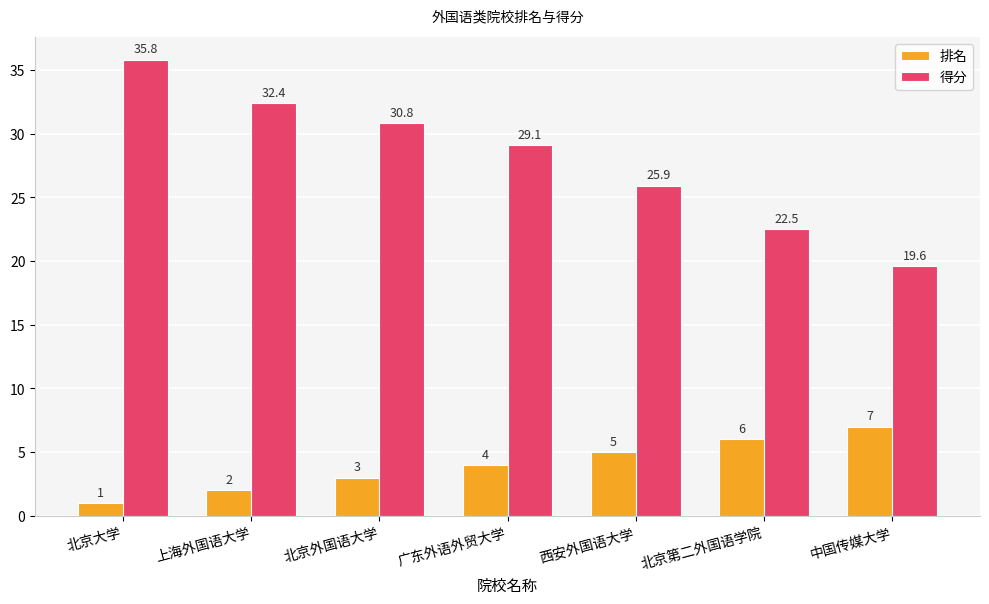

What is the spread (max minus min) of values at 北京大学?

34.8